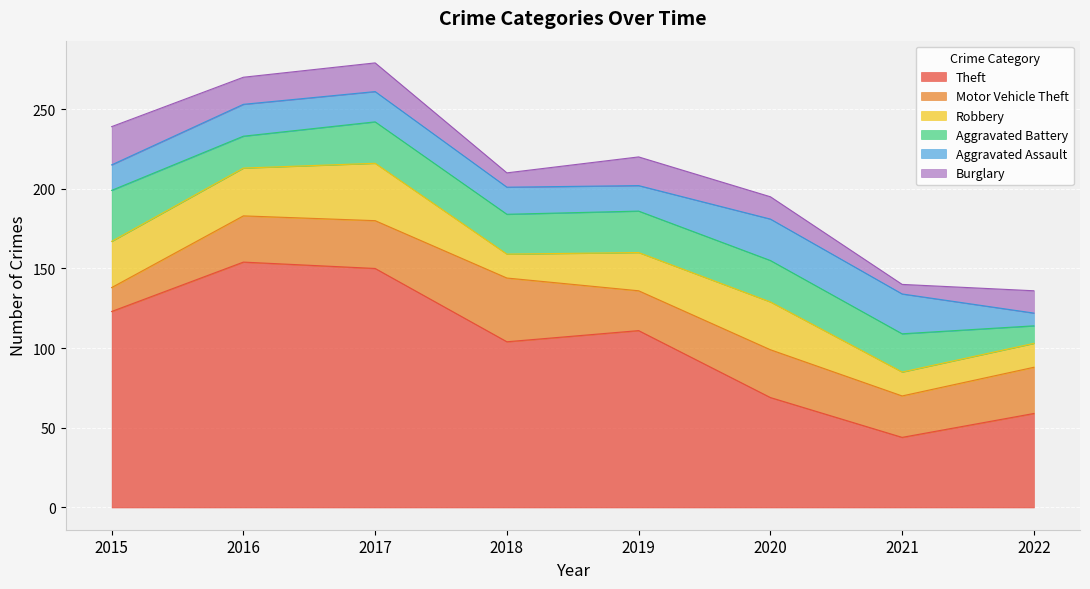

What is the maximum value shown in the chart?

154